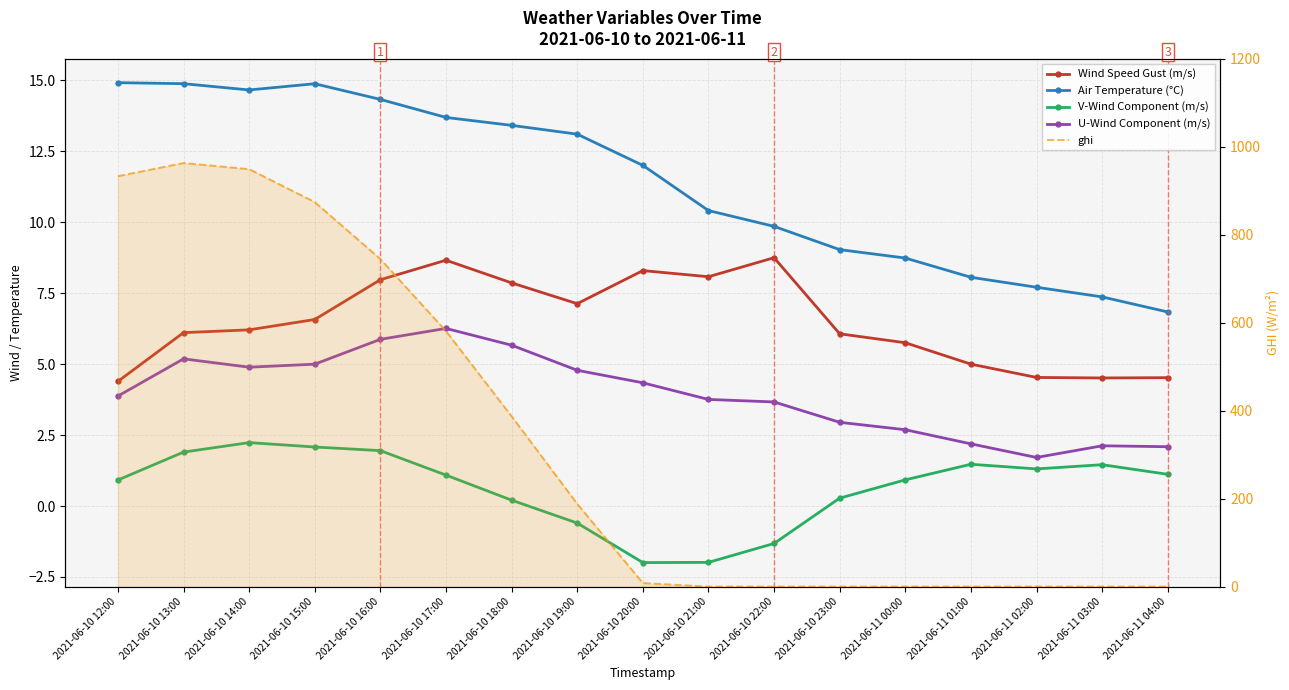

The value of ghi at 2021-06-11 03:00 is -342.0. True or false?

False